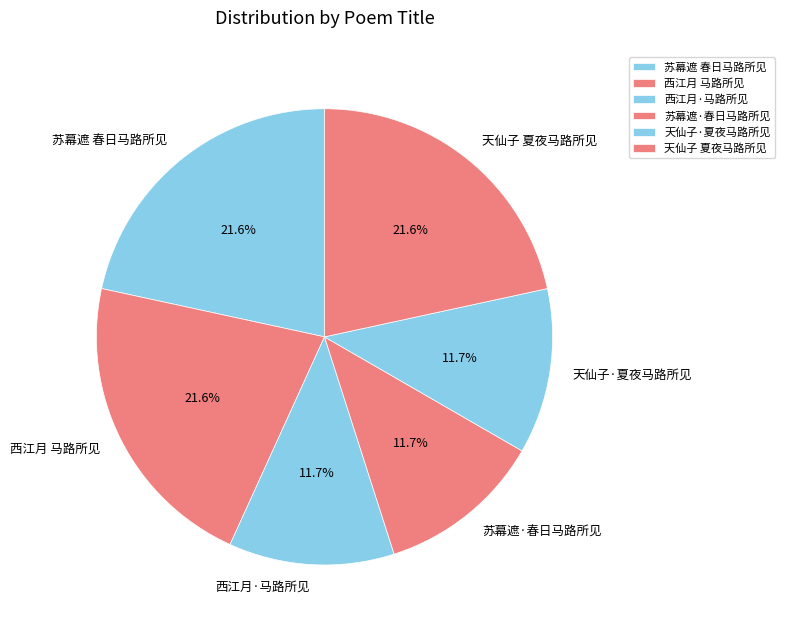

Does 苏幕遮·春日马路所见 represent more than half of the total?

No